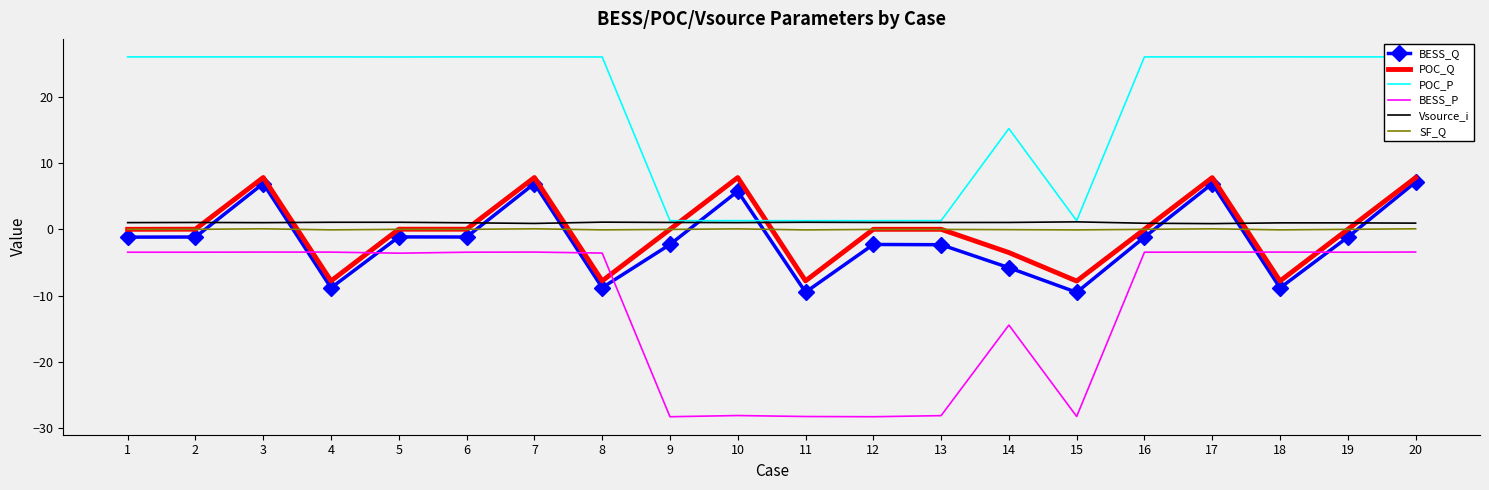

What is the lowest value of the BESS_P series?

-28.3